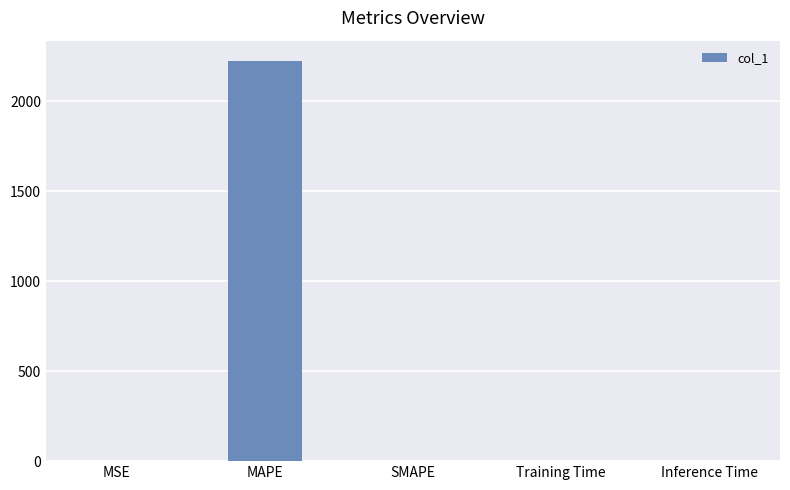

Which label corresponds to the largest value in the chart?

MAPE